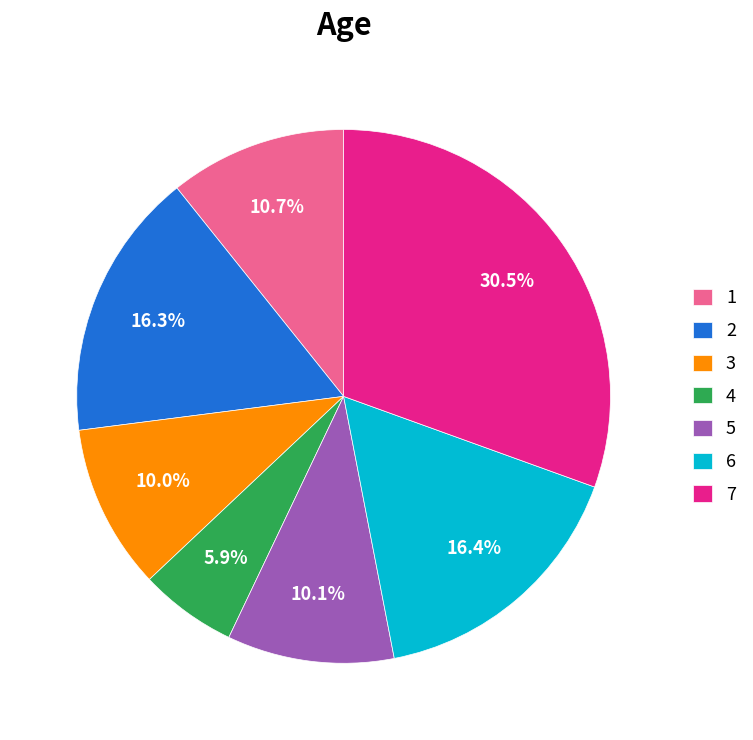

To the nearest percent, what is the average slice percentage?

14%